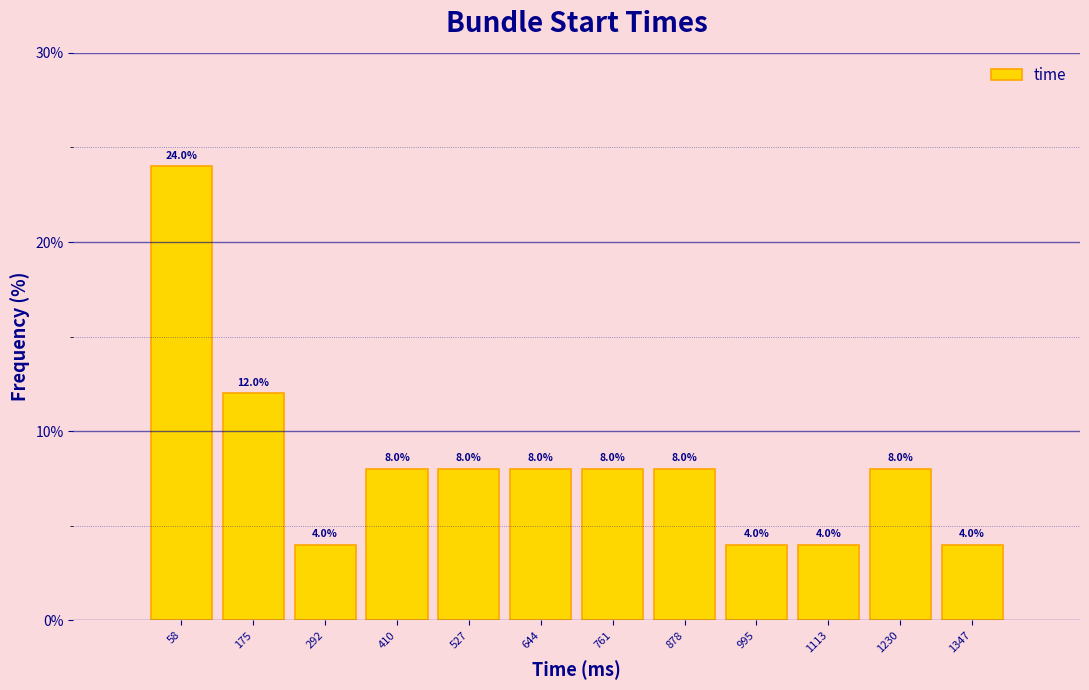

Which range on the x-axis has the tallest bar?

0 to 120